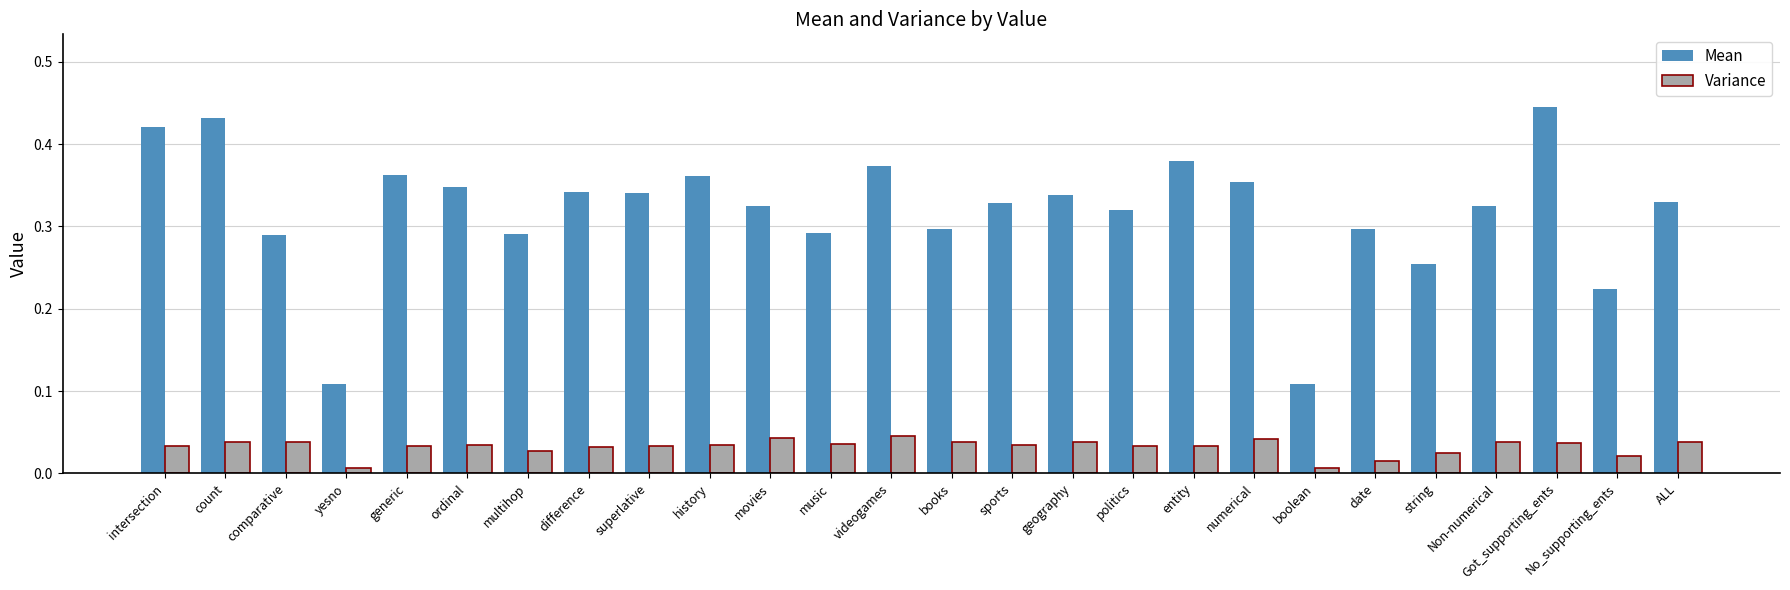

The Mean series shows 0.3 at music. True or false?

True